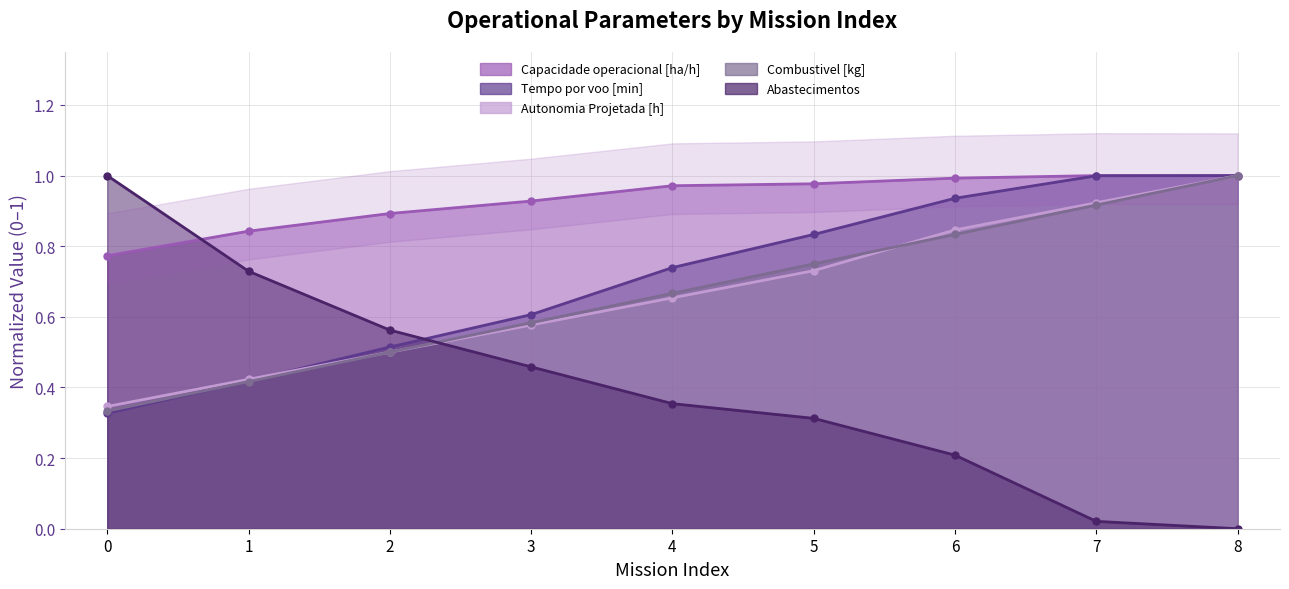

What is the maximum value for Abastecimentos?

1.0